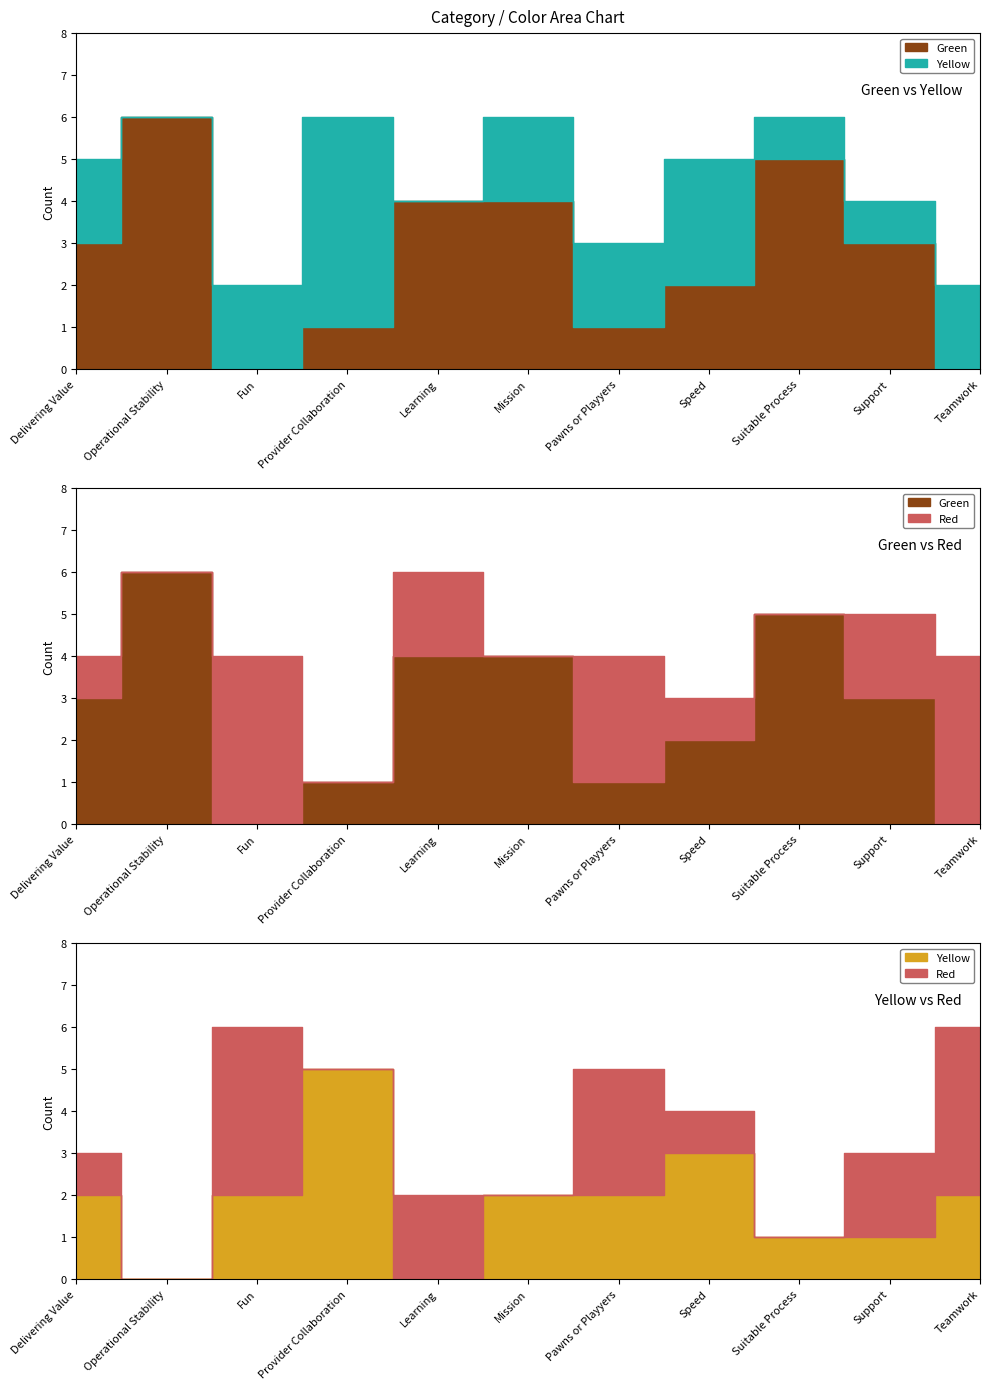

Reading left to right, what are all the values shown in this chart?

Green: Delivering Value=3	Operational Stability=6	Fun=0	Provider Collaboration=1	Learning=4	Mission=4	Pawns or Playyers=1	Speed=2	Suitable Process=5	Support=3	Teamwork=0
Yellow: Delivering Value=2	Operational Stability=0	Fun=2	Provider Collaboration=5	Learning=0	Mission=2	Pawns or Playyers=2	Speed=3	Suitable Process=1	Support=1	Teamwork=2
Red: Delivering Value=1	Operational Stability=0	Fun=4	Provider Collaboration=0	Learning=2	Mission=0	Pawns or Playyers=3	Speed=1	Suitable Process=0	Support=2	Teamwork=4